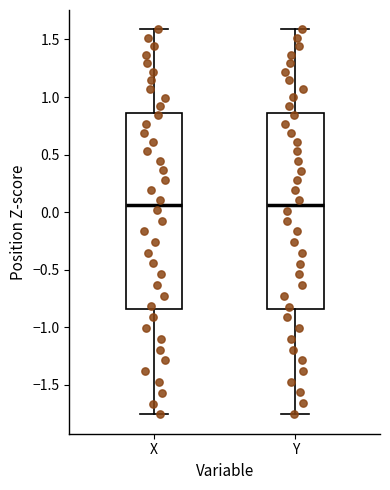

Reading left to right, read every box against the y-axis: the position of its median line, the range the box covers, and the ends of its whiskers. The values are not printed on the chart, so give them approximately, as read against the axis.

X: median 0.05, box -0.85 to 0.85, whiskers -1.75 to 1.60
Y: median 0.05, box -0.85 to 0.85, whiskers -1.75 to 1.60